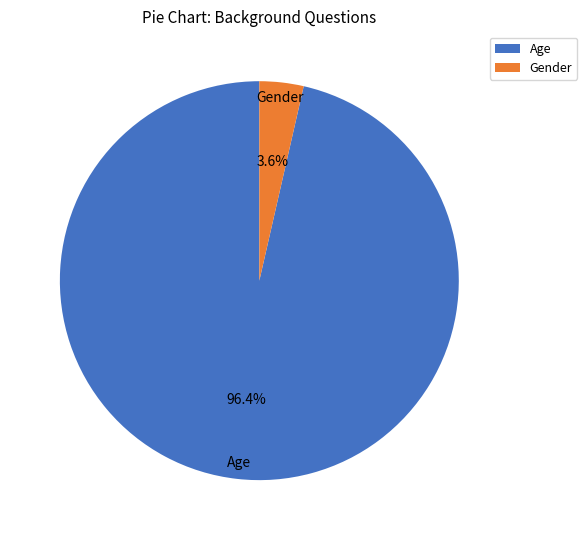

What portion of the pie excludes Age?

3.6%